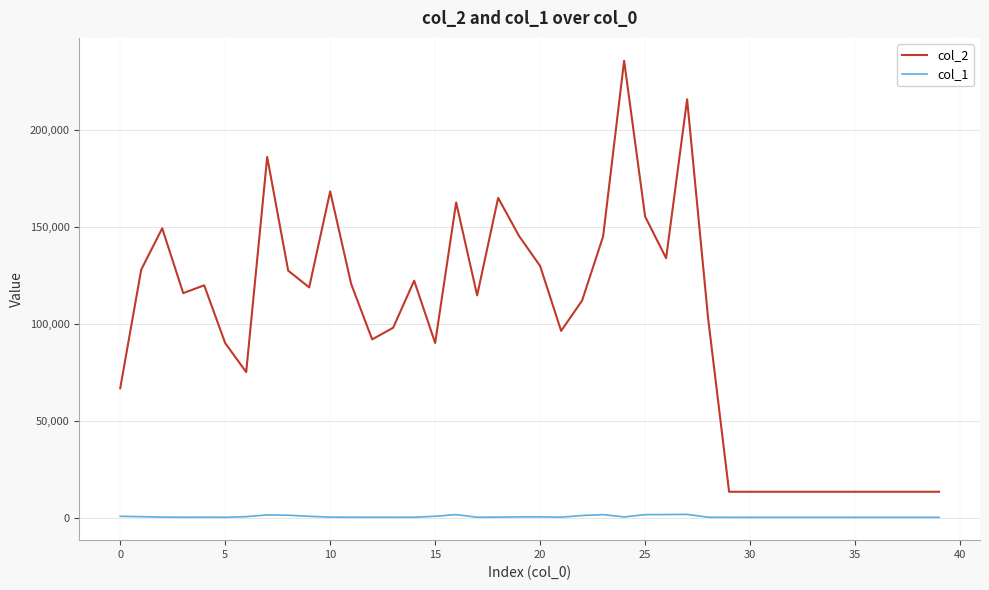

List the series in order of their peak value, highest first.

col_2, col_1